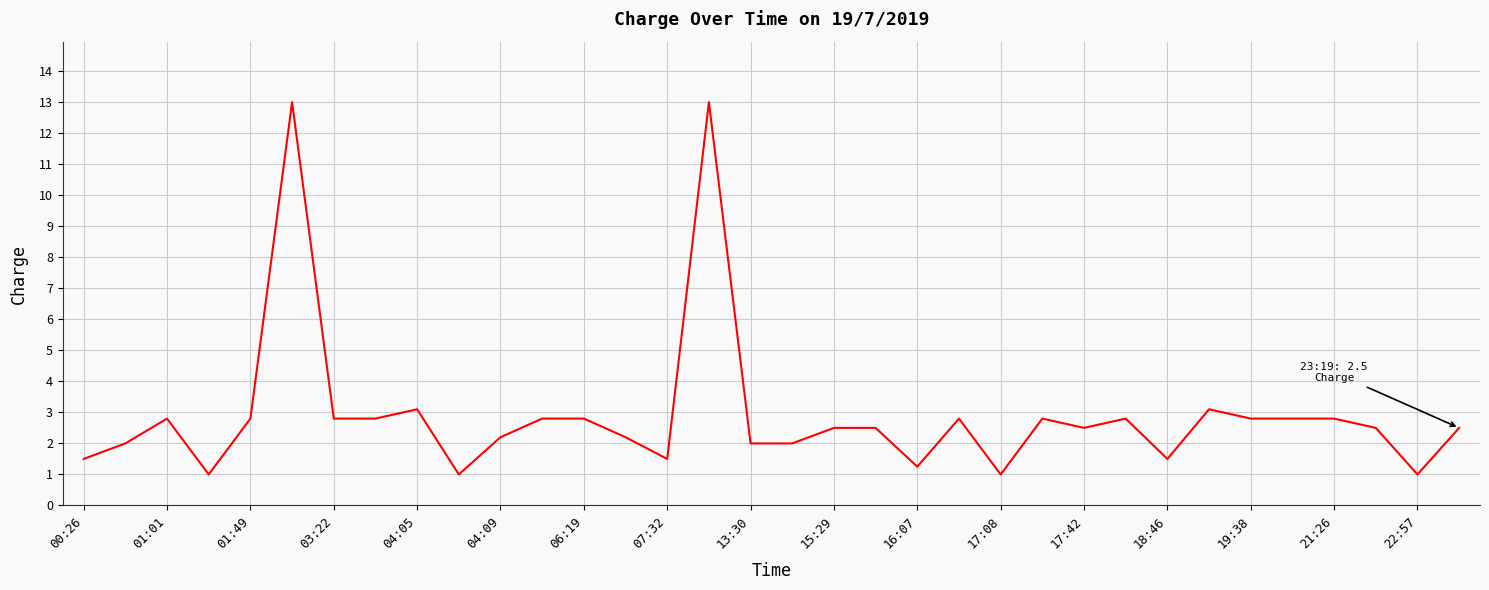

What is the smallest value displayed?

1.0